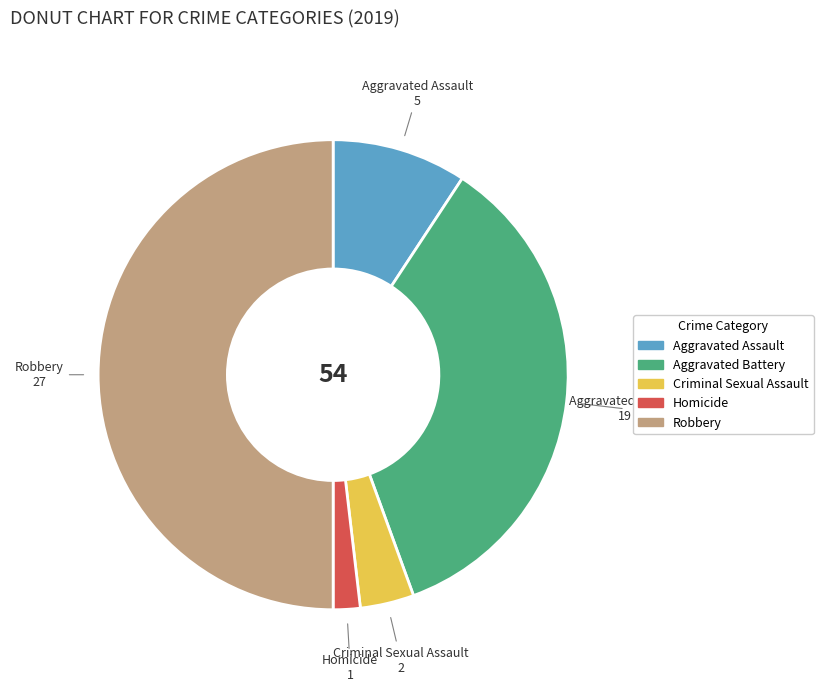

True or false: Aggravated Assault accounts for 18% of the total.

False